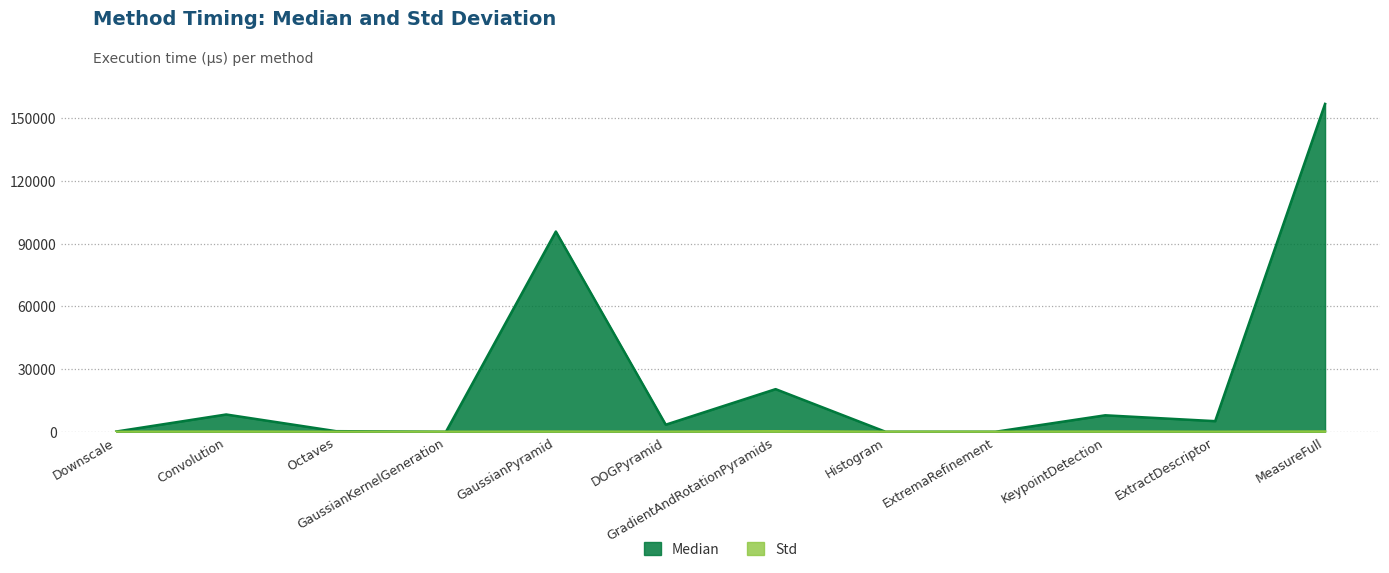

Which label corresponds to the largest value in the chart?

MeasureFull